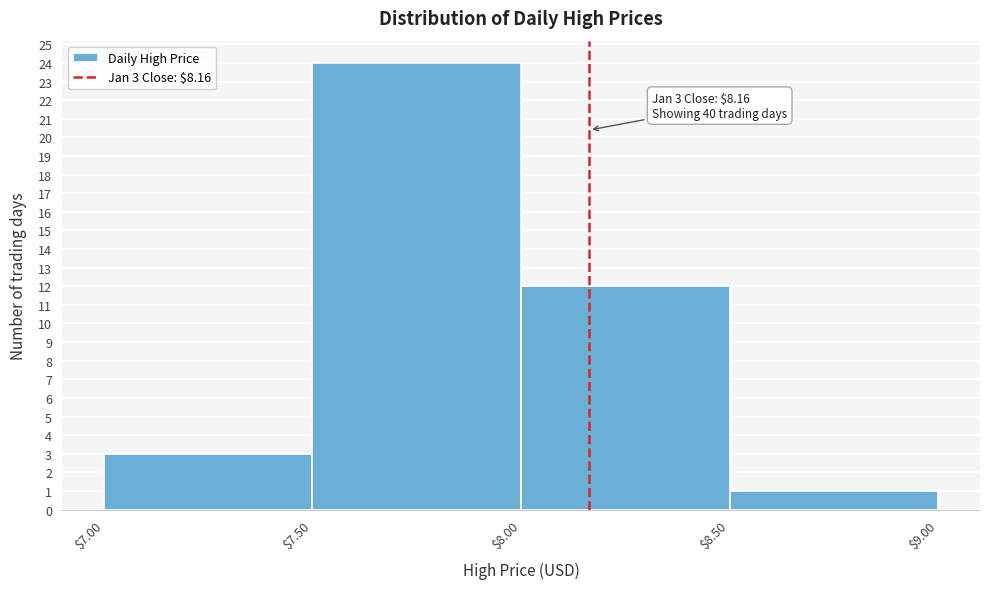

Over which range of the x-axis is the bar tallest?

$7.50 to $8.00